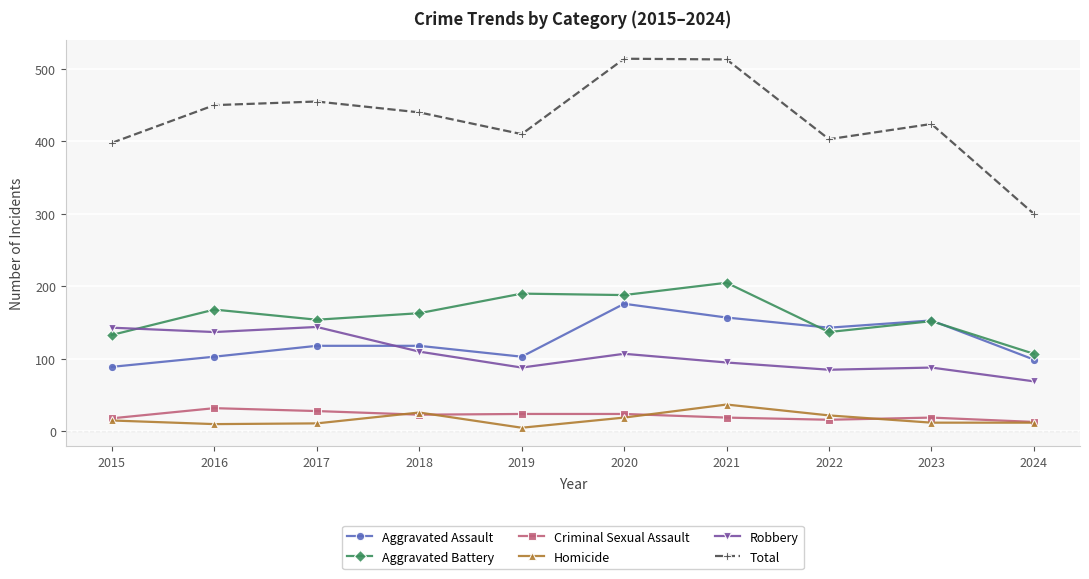

What is the approximate value of Criminal Sexual Assault at 2022, to the nearest 5?

15